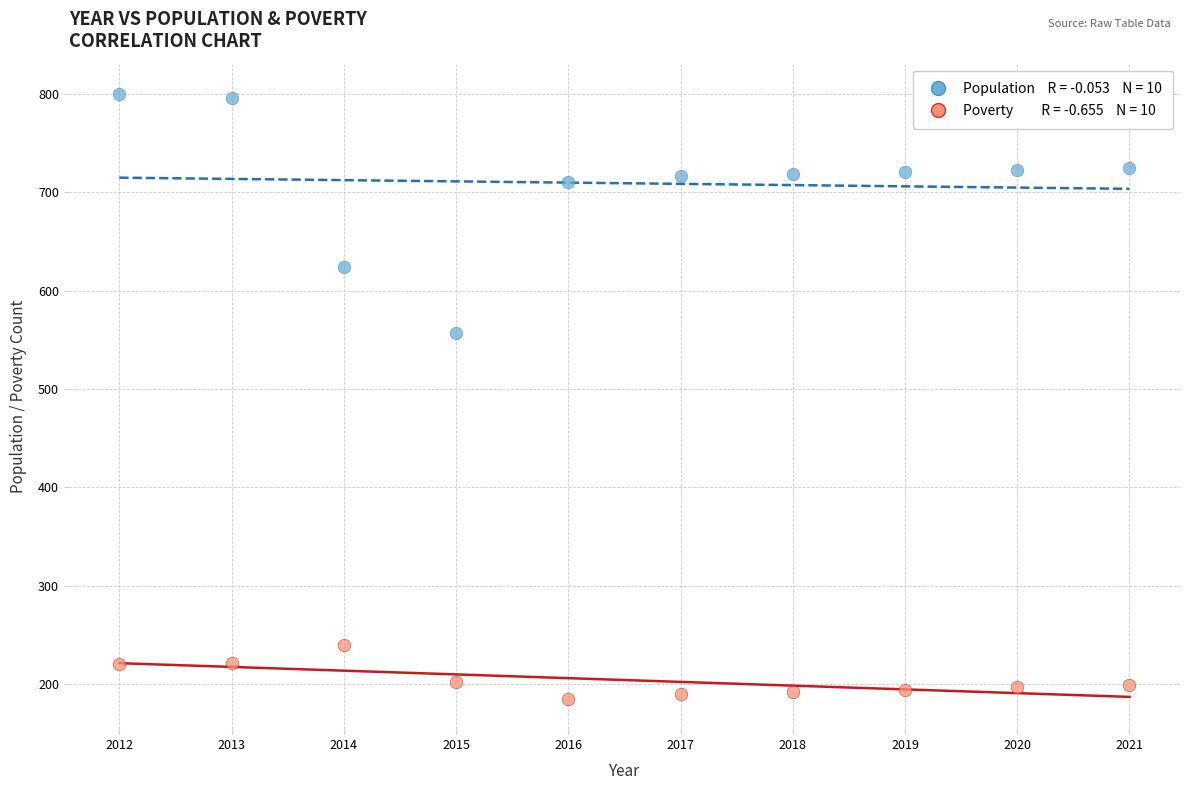

Across all series, what Y value is closest to 492?

557